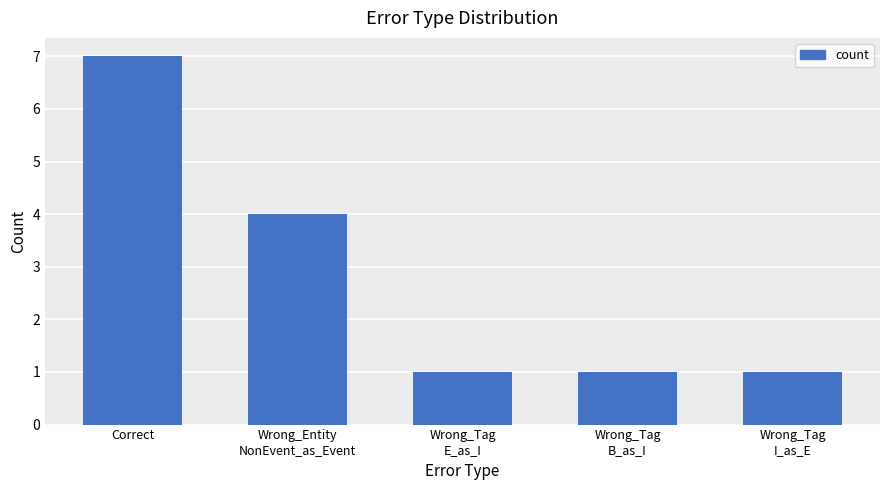

The chart shows a value of 12 at Correct. True or false?

False